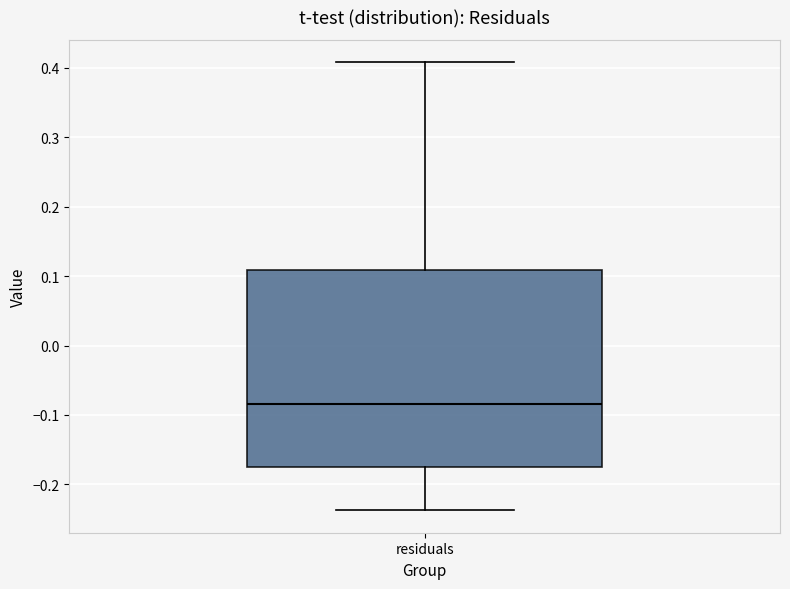

Read this box plot against the y-axis: the position of the median line, the range covered by the box, and the ends of both whiskers. The values are not printed on the chart, so give them approximately, as read against the axis.

median -0.08, box -0.17 to 0.11, whiskers -0.24 to 0.41